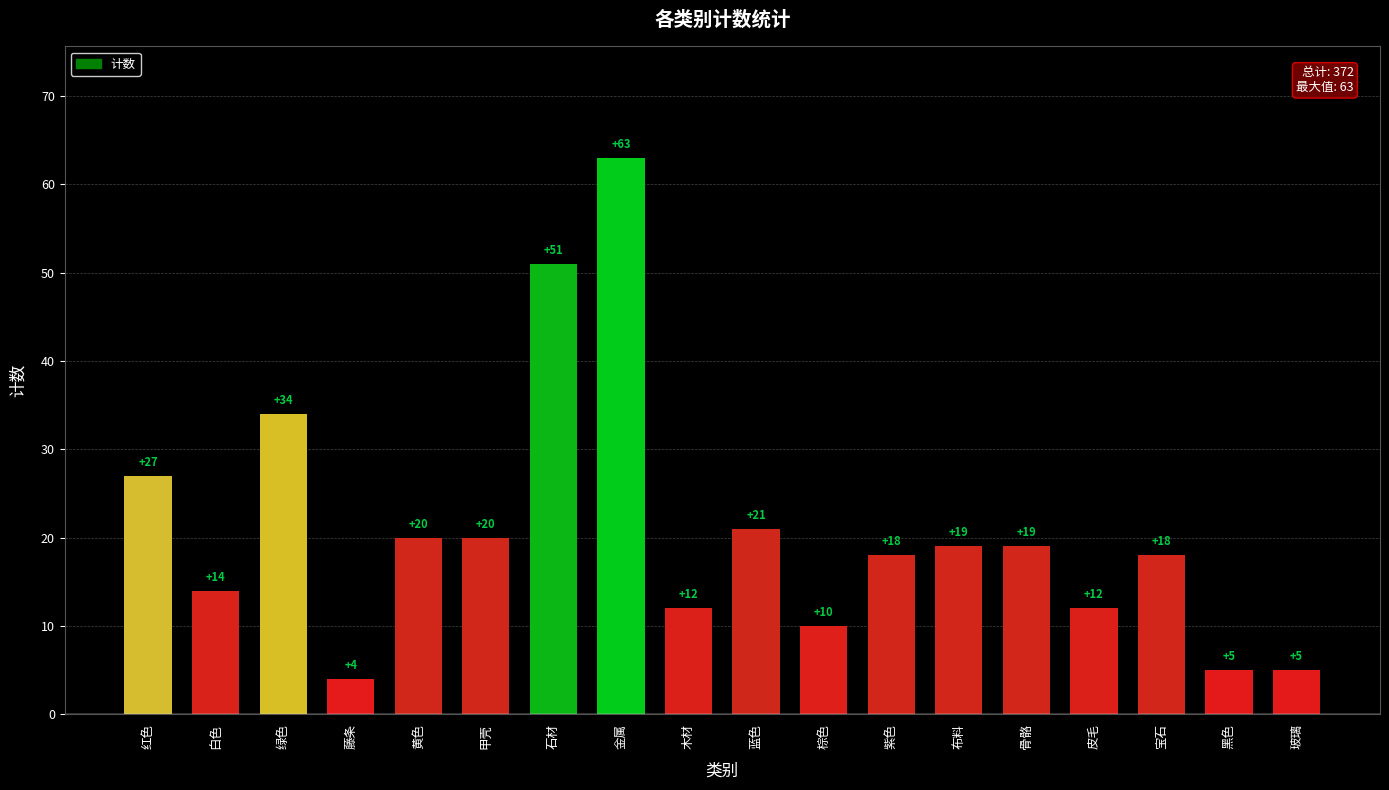

What is the maximum value shown in the chart?

63